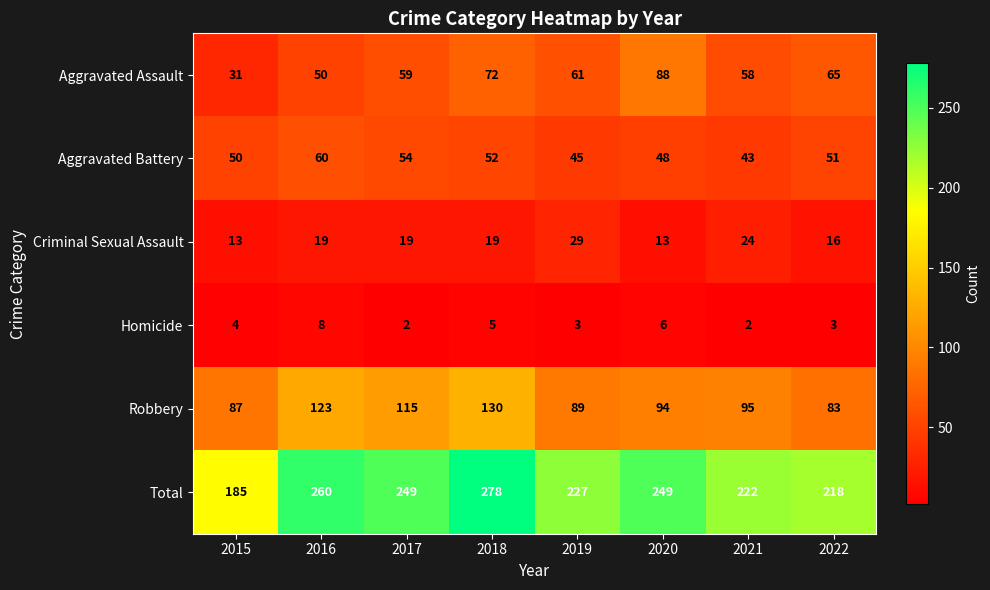

True or false: Criminal Sexual Assault has a value of 19 at 2018.

True